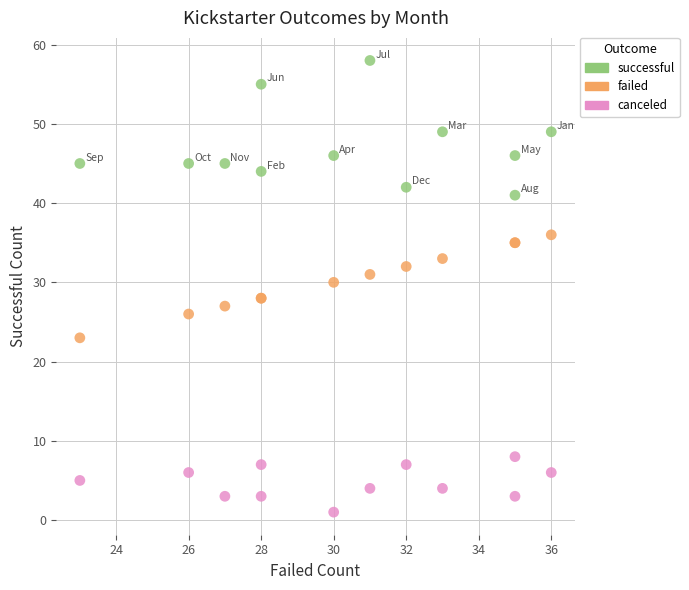

What is the X range (max minus min) for the scatter plot?

13